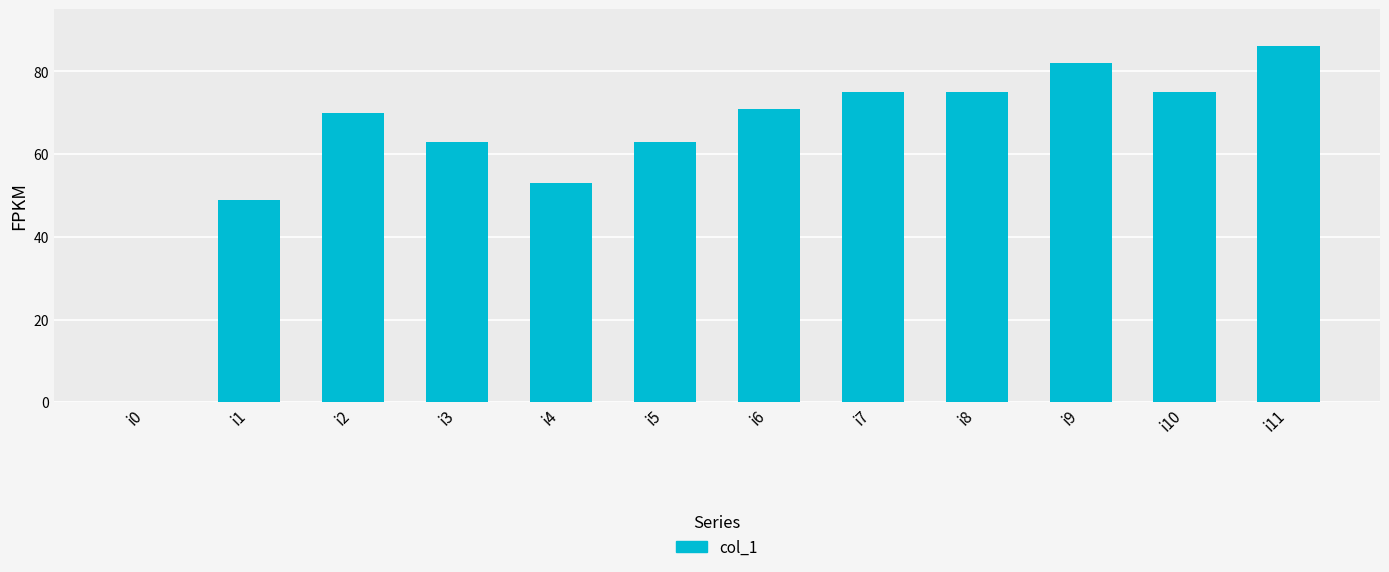

What is the sum of the values at i7 and i10?

150